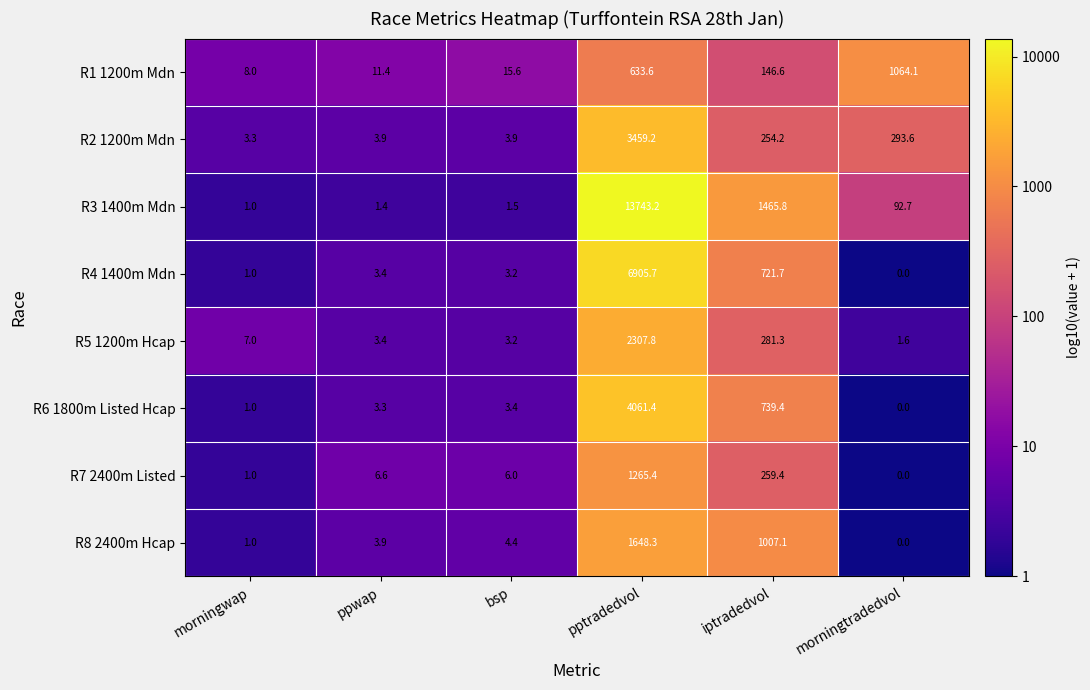

Is it true that R6 1800m Listed Hcap equals 0.0 at morningtradedvol?

True